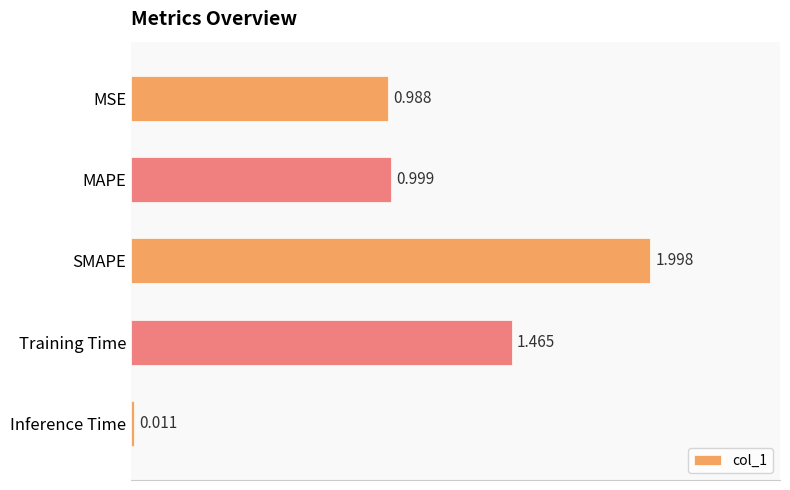

Does the chart contain any negative values?

No